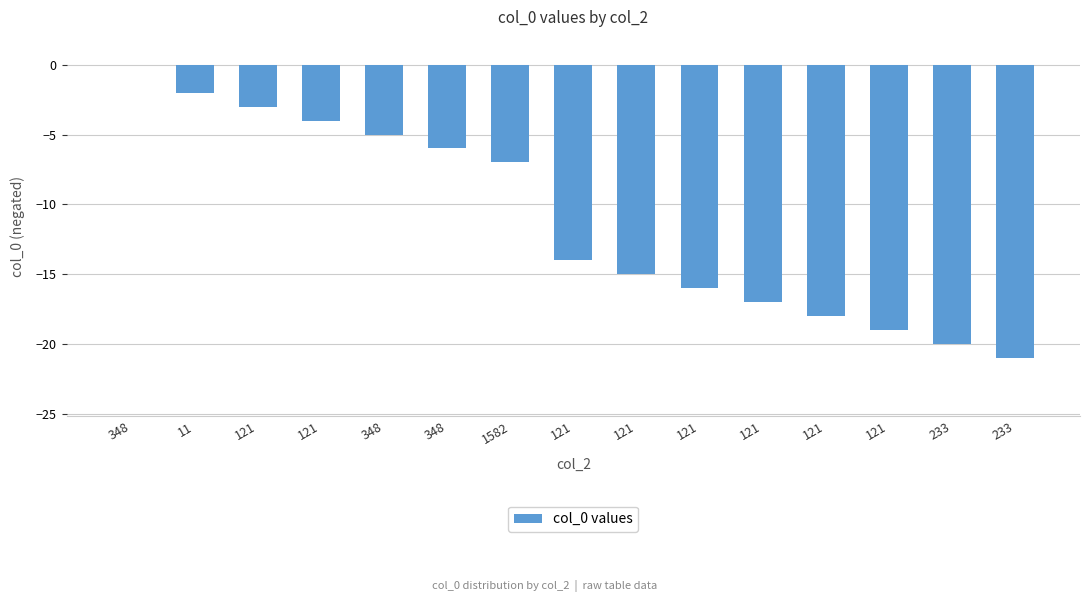

Reading left to right, extract all data points from this chart.

0	-2	-3	-4	-5	-6	-7	-14	-15	-16	-17	-18	-19	-20	-21